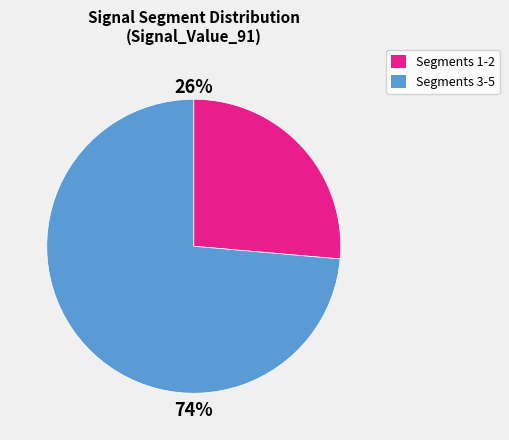

How many slices are in this pie chart?

2